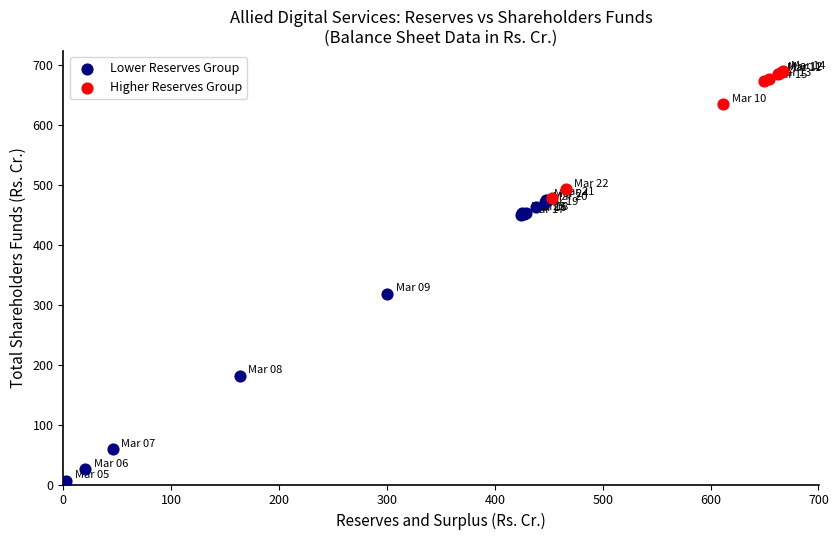

What are all the series names shown in the legend?

Lower Reserves Group, Higher Reserves Group